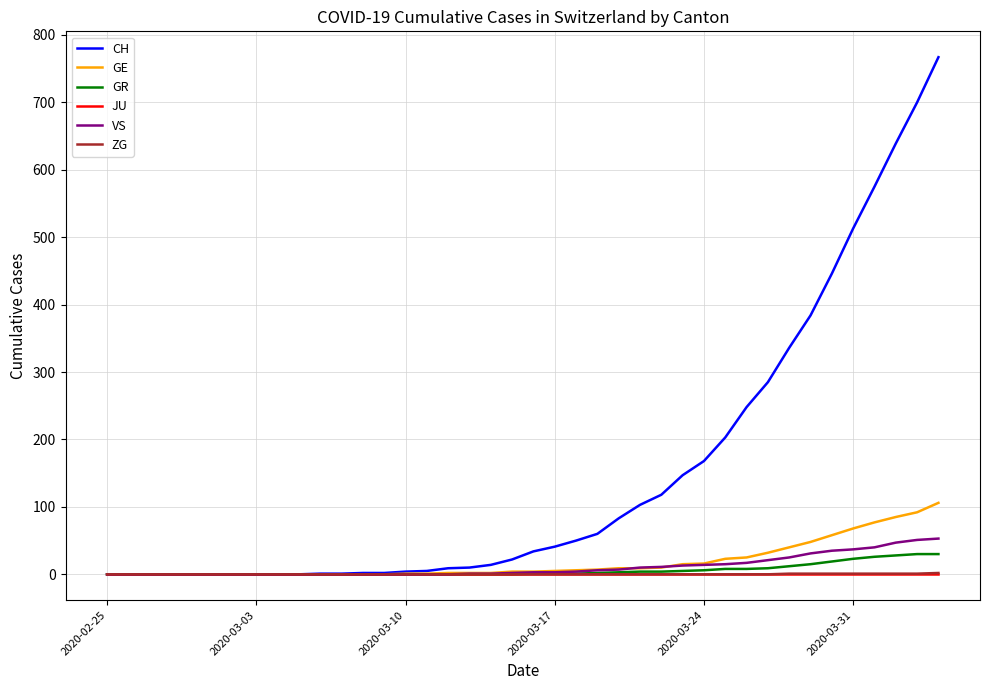

What is the difference between the maximum and minimum values in the VS series?

53